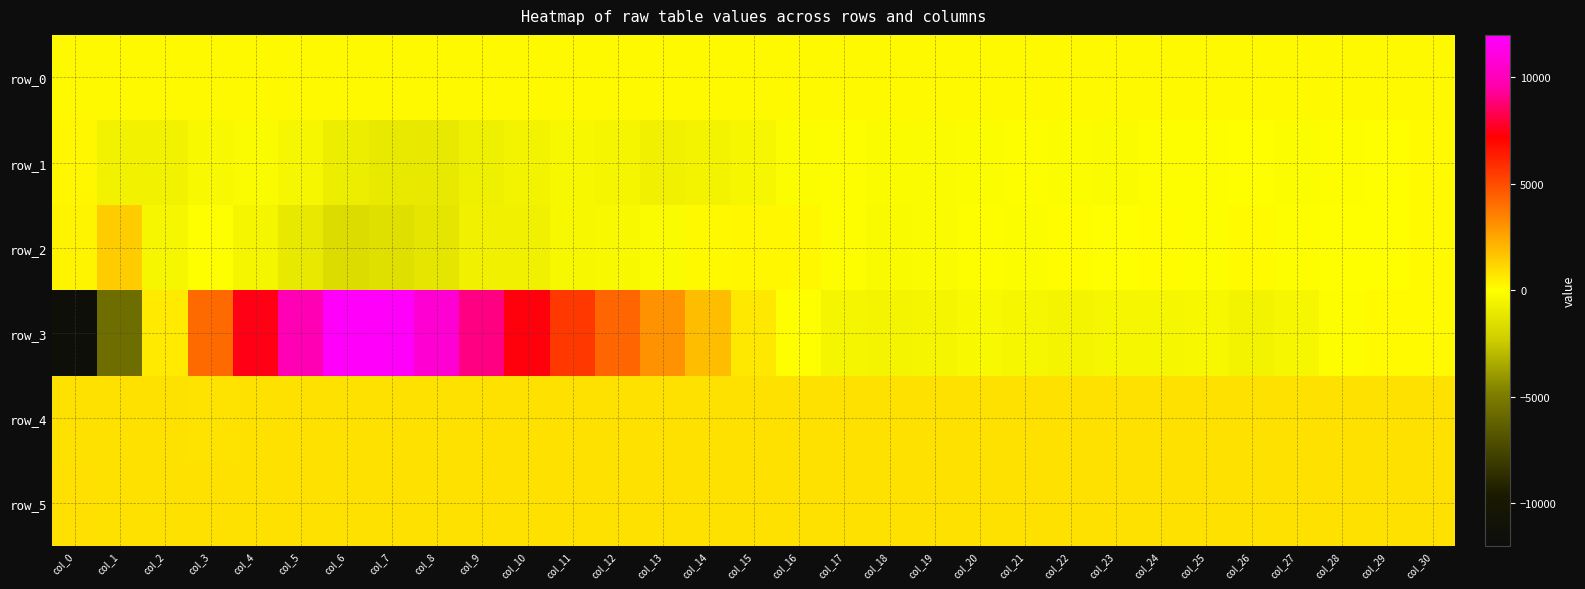

At which category is the sum across all series the highest?

col_6